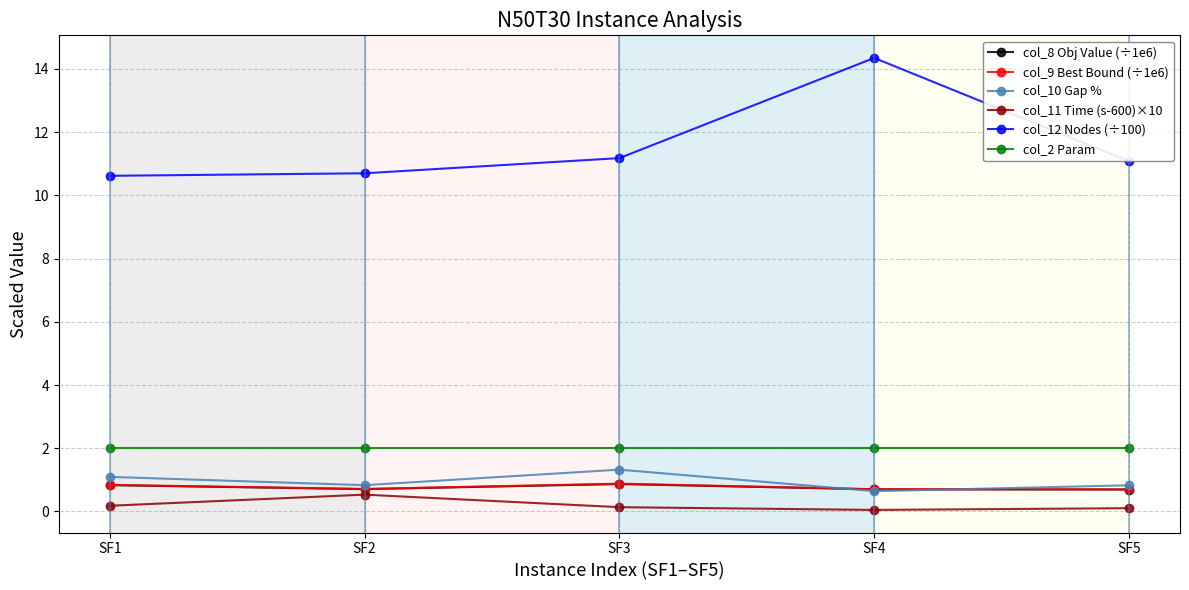

Does the chart display data point markers on the line(s)?

Yes